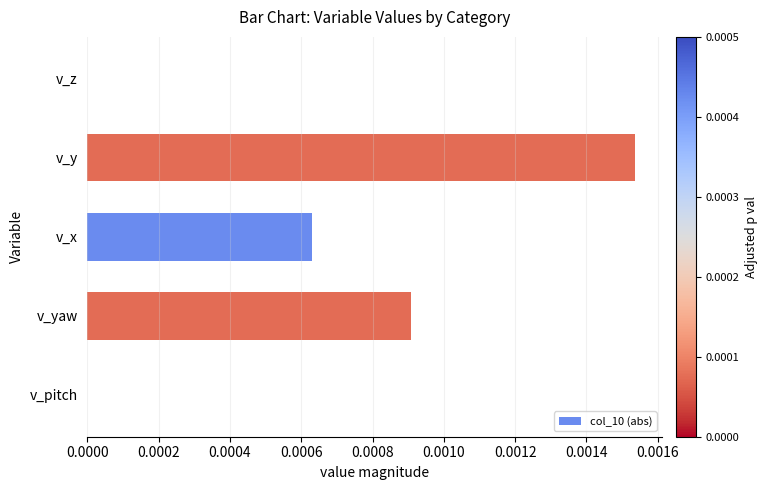

The chart shows a value of 0.0 at v_pitch. True or false?

True